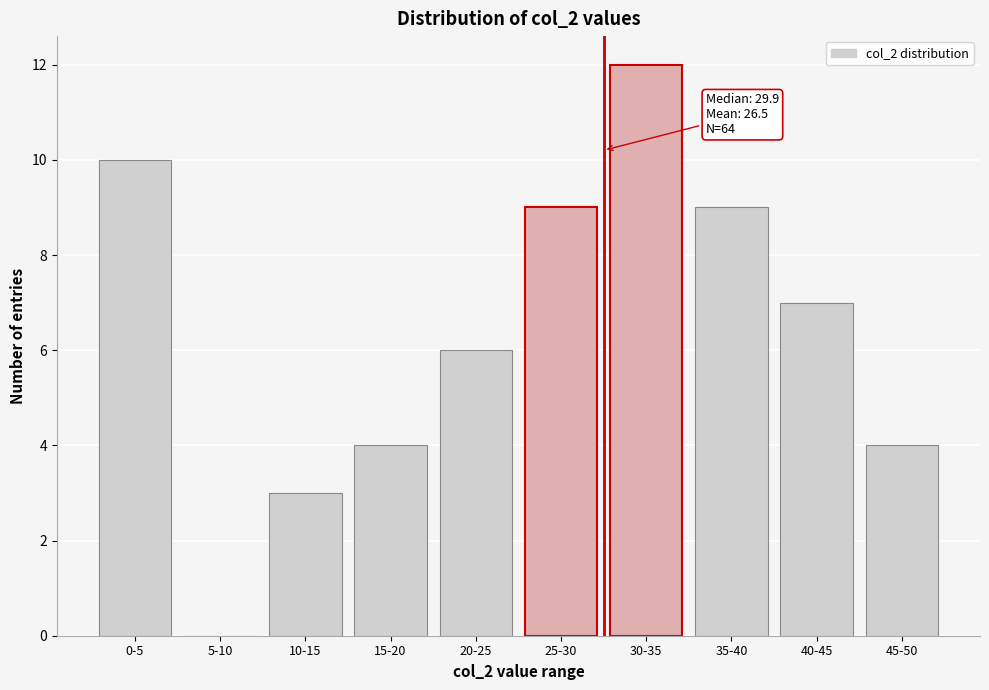

Reading left to right, transcribe all the data shown in this chart.

0-5=10	5-10=0	10-15=3	15-20=4	20-25=6	25-30=9	30-35=12	35-40=9	40-45=7	45-50=4